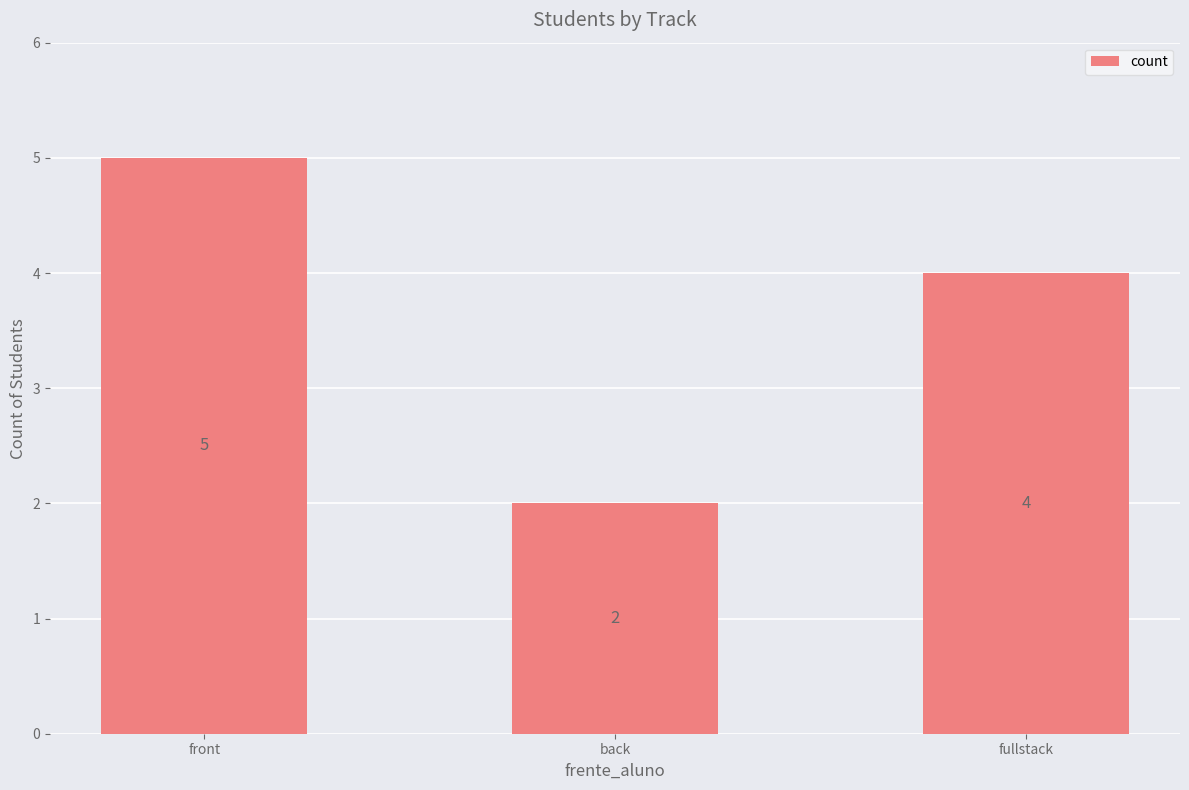

What is the label of the 1st bar from the right?

fullstack